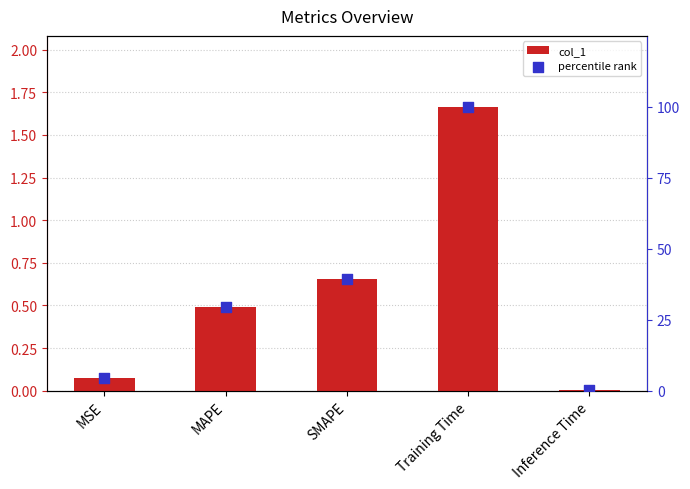

What are all the series names shown in the legend?

col_1, percentile rank